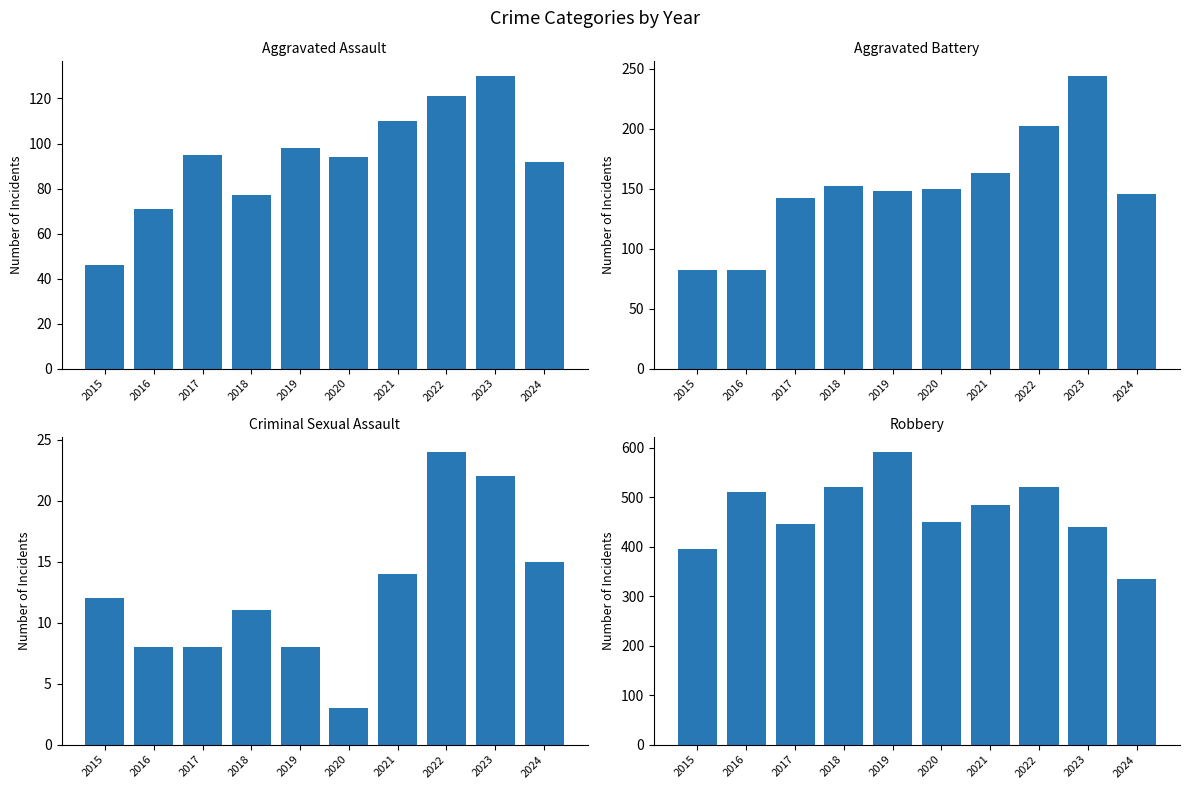

Between 2020 and 2024, which series saw the biggest shift?

Robbery